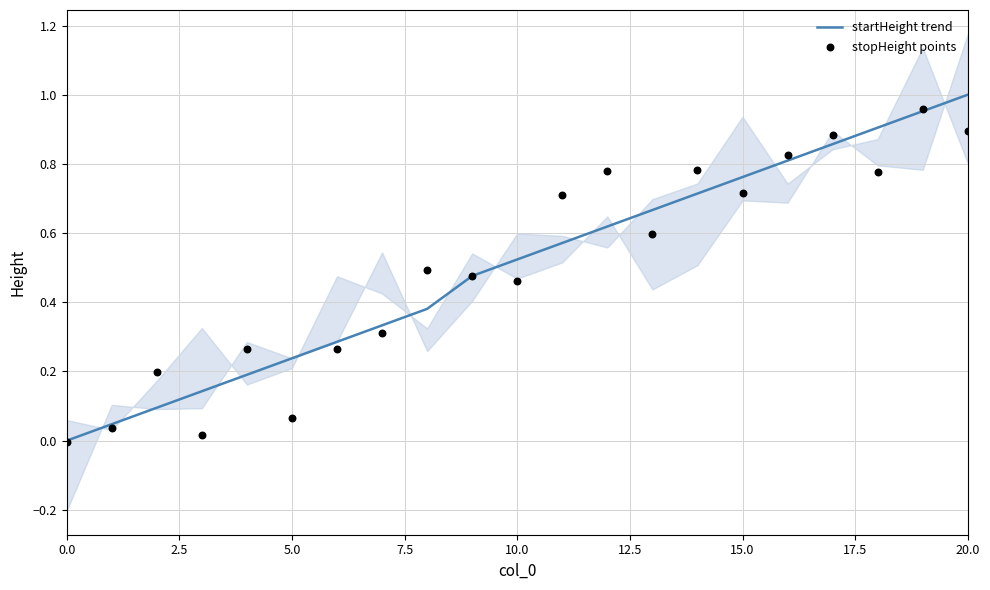

At how many categories does at least one series exceed 0?

20